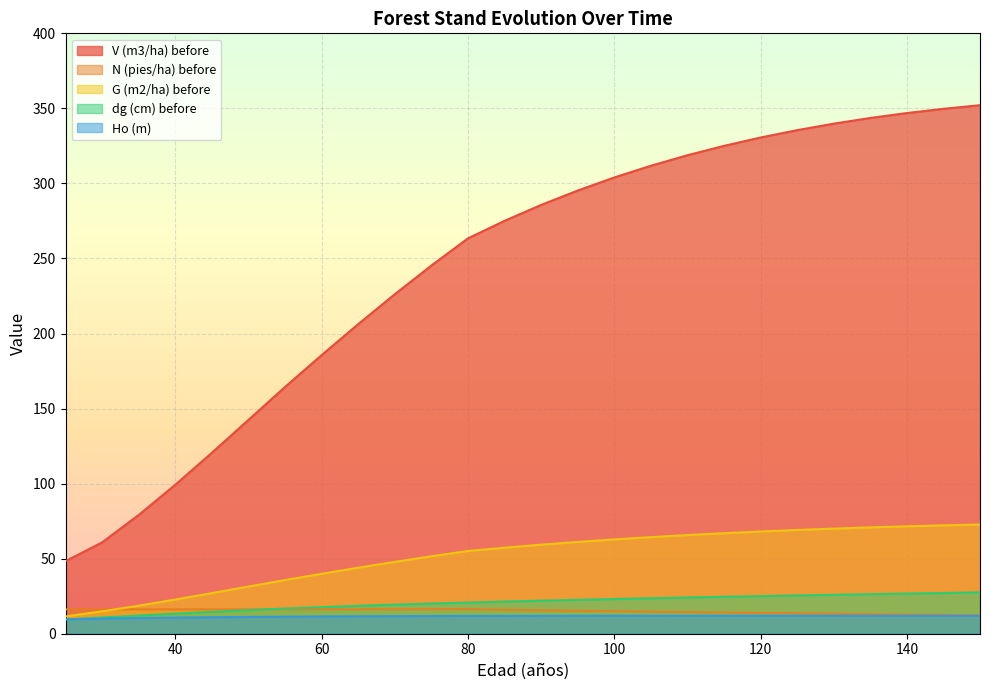

Does the chart display data point markers on the line(s)?

No